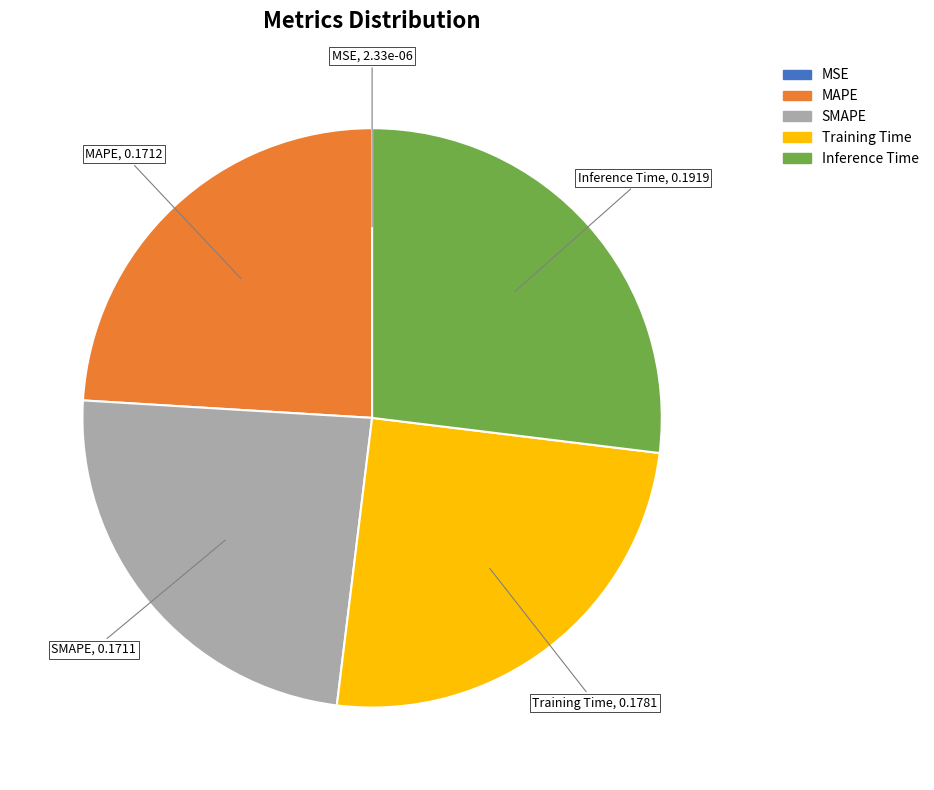

Combined, do MAPE and Training Time account for over 50%?

No